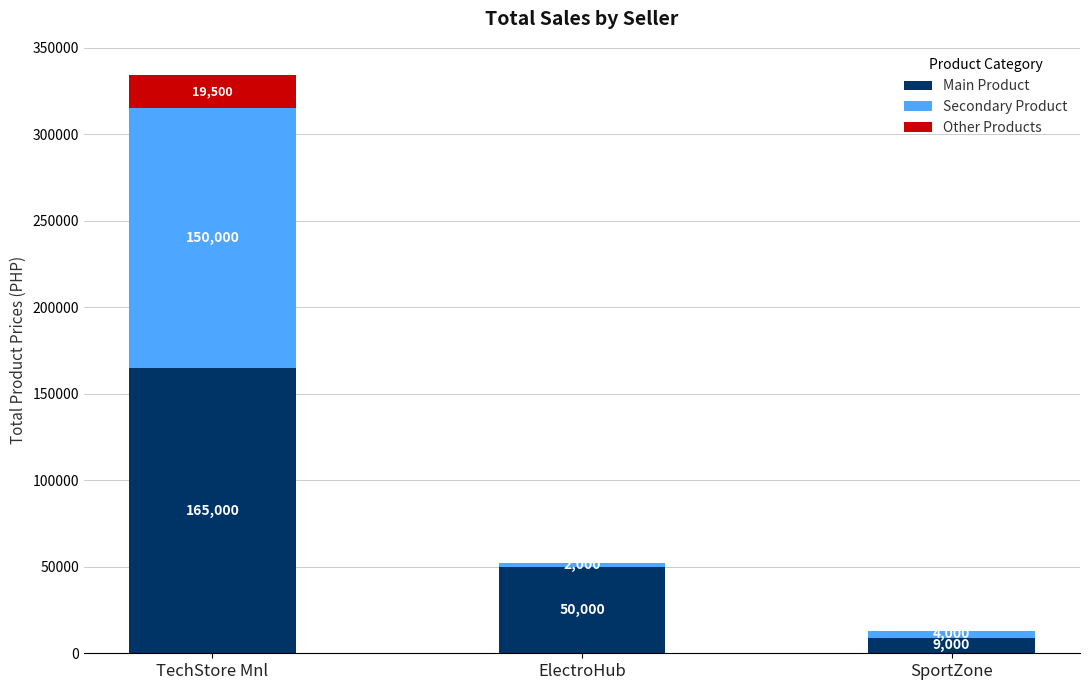

The Main Product series shows 50000 at ElectroHub. True or false?

True